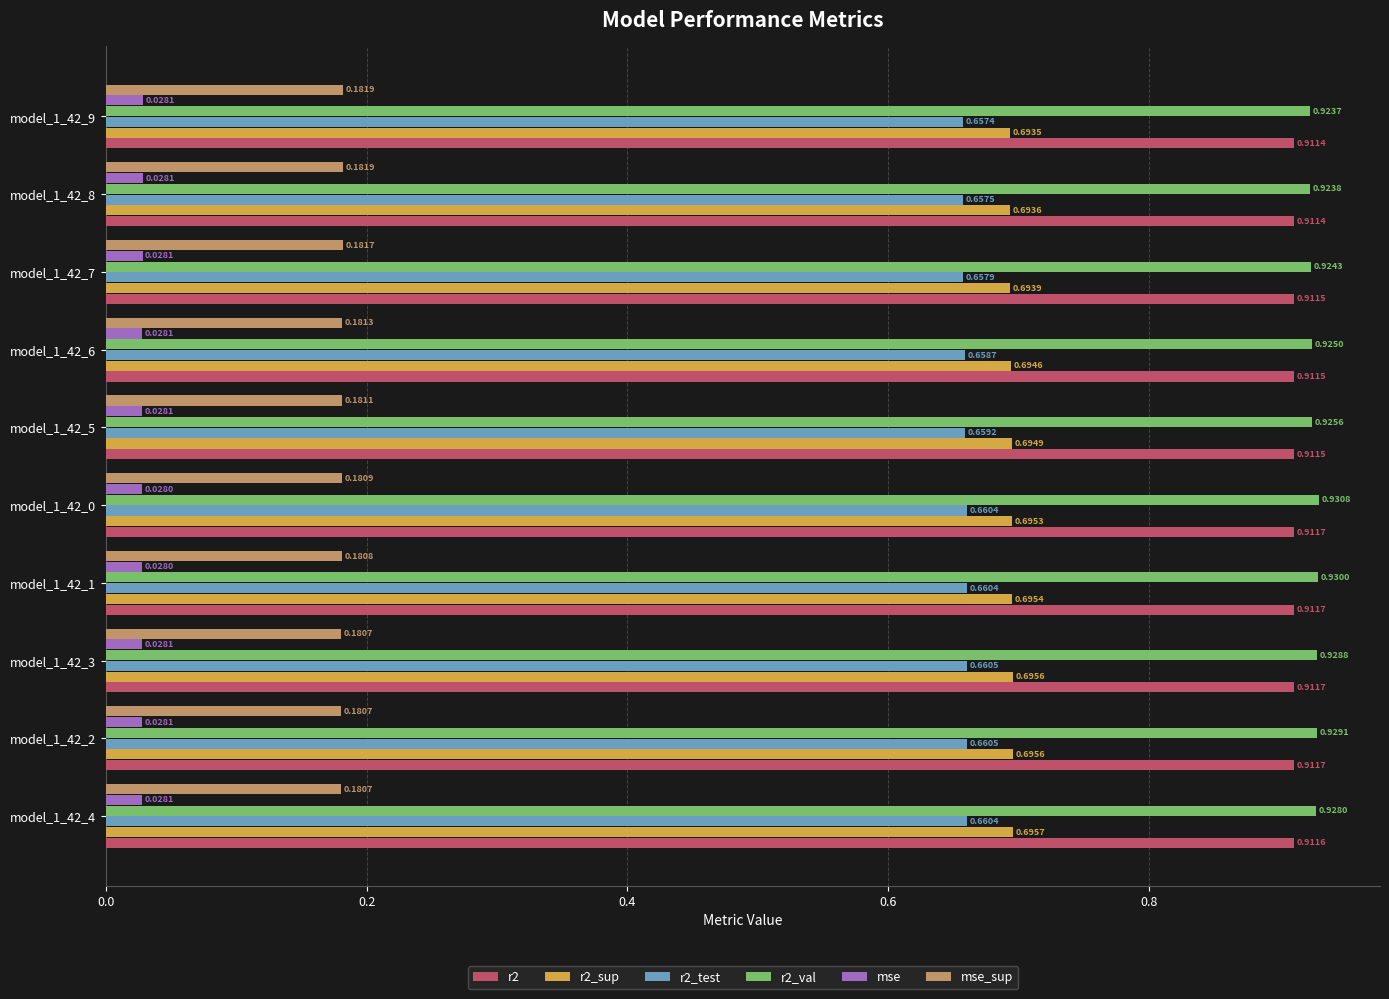

Is the value of mse_sup at model_1_42_2 greater than the value of r2_sup at model_1_42_3?

No